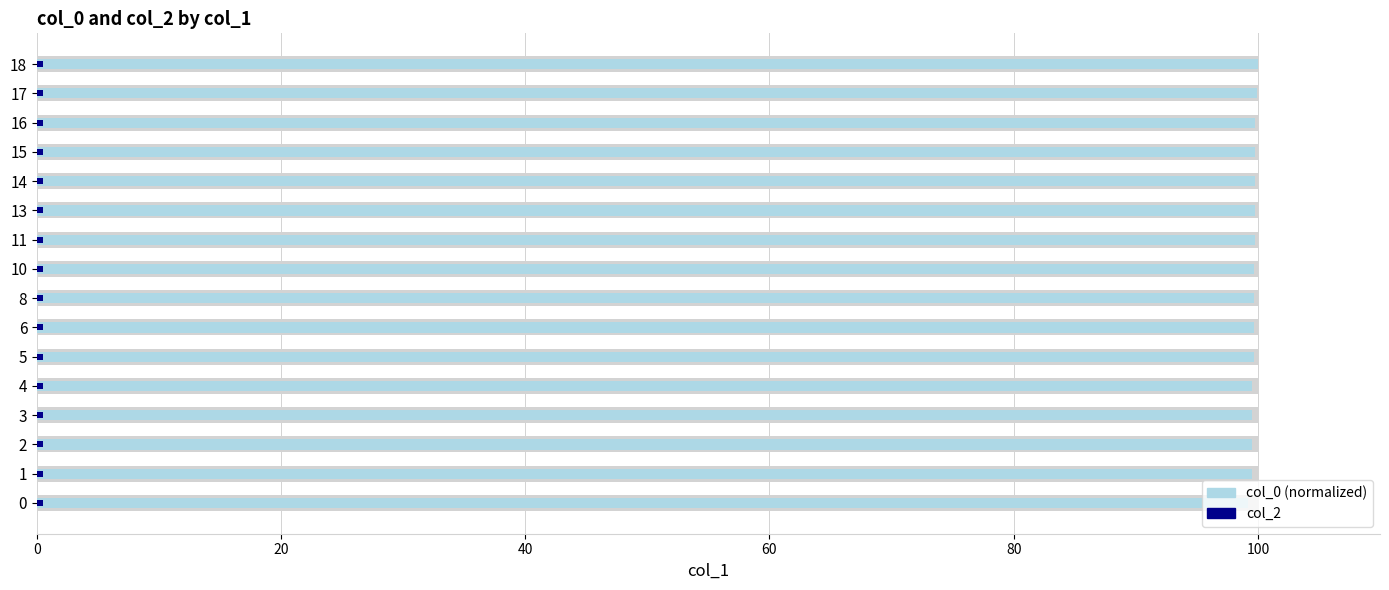

The col_0 series shows 99.5 at 20. True or false?

True